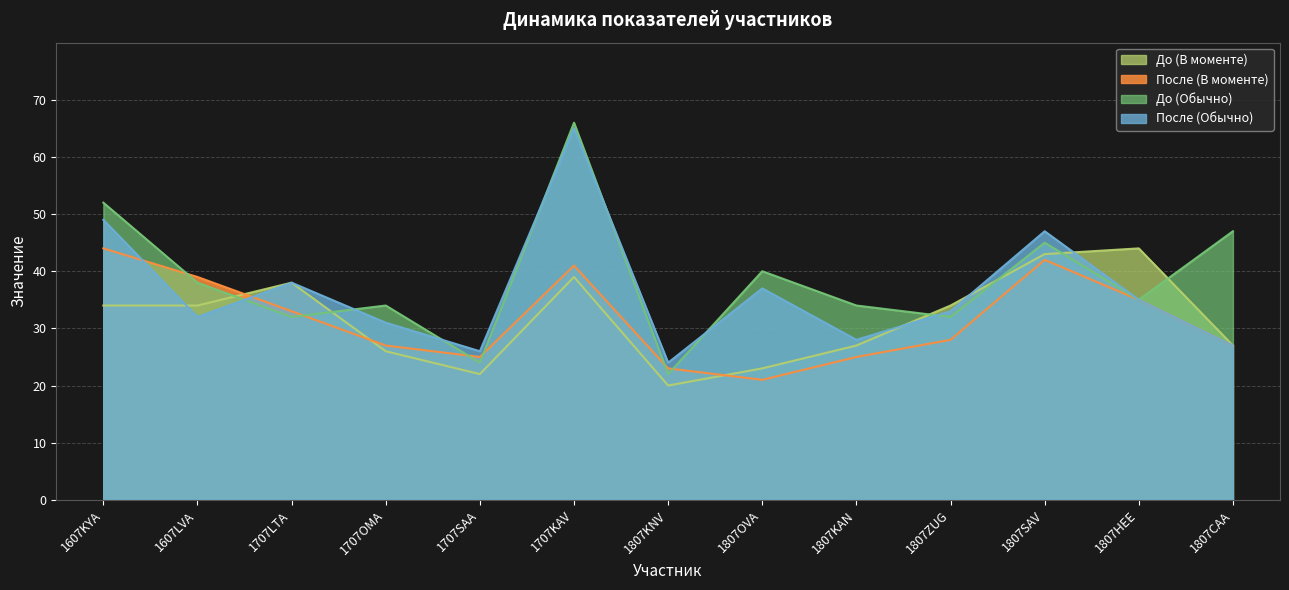

True or false: После (Обычно) has a value of 49 at 1607KYA.

True